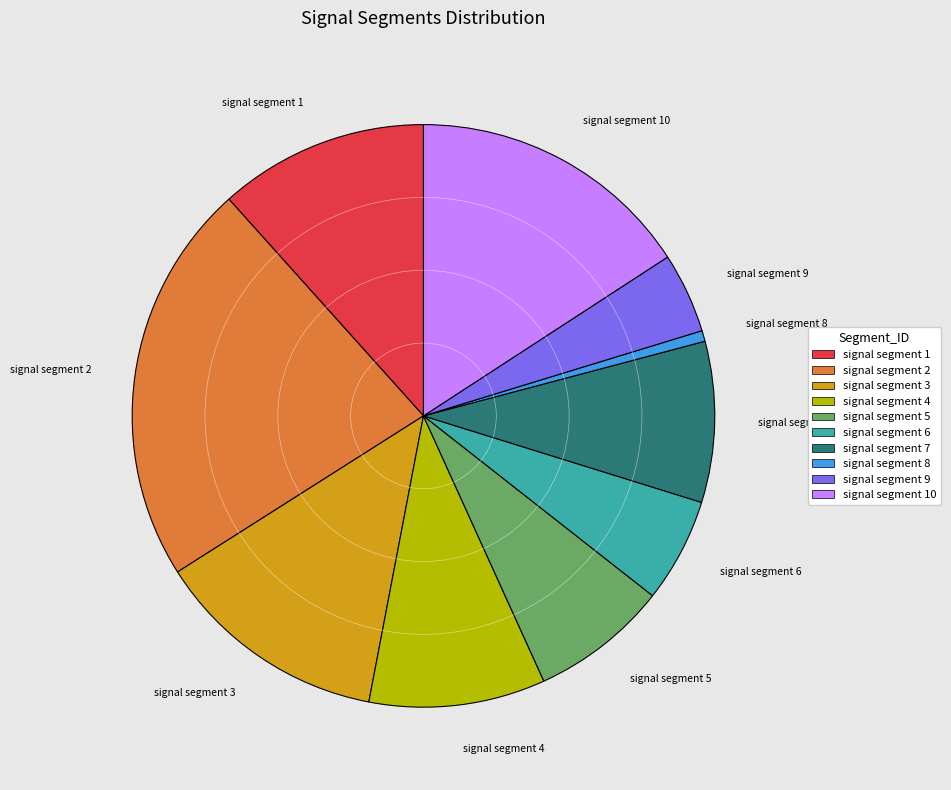

Does any single category account for the majority?

No